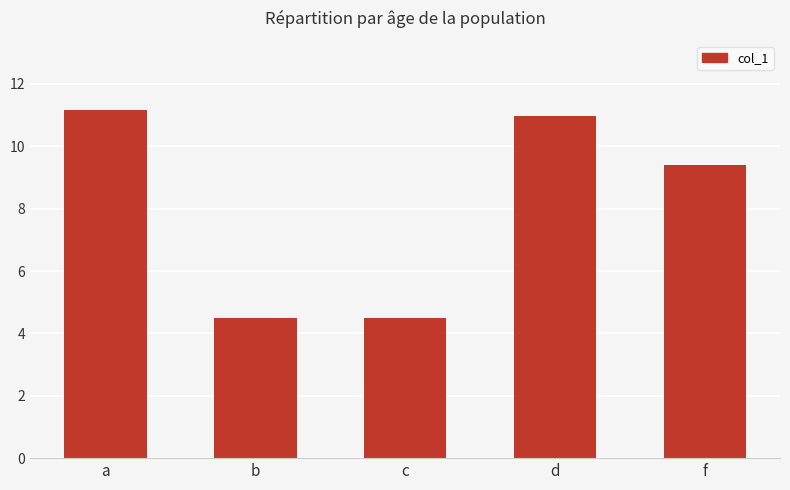

What is the value of the 2nd bar from the left?

4.5